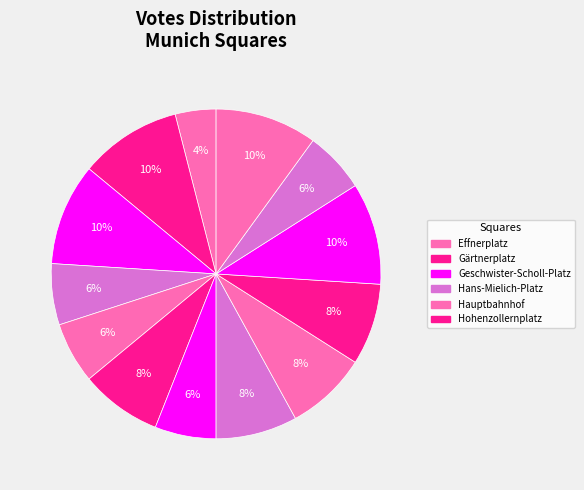

Rank the categories by value from lowest to highest.

Effnerplatz, Hans-Mielich-Platz, Hauptbahnhof, Isartorplatz, Lenbachplatz, Hohenzollernplatz, Josephsplatz, Karlsplatz (Stachus), Karolinenplatz, Gärtnerplatz, Geschwister-Scholl-Platz, Königsplatz, Leopoldstraße